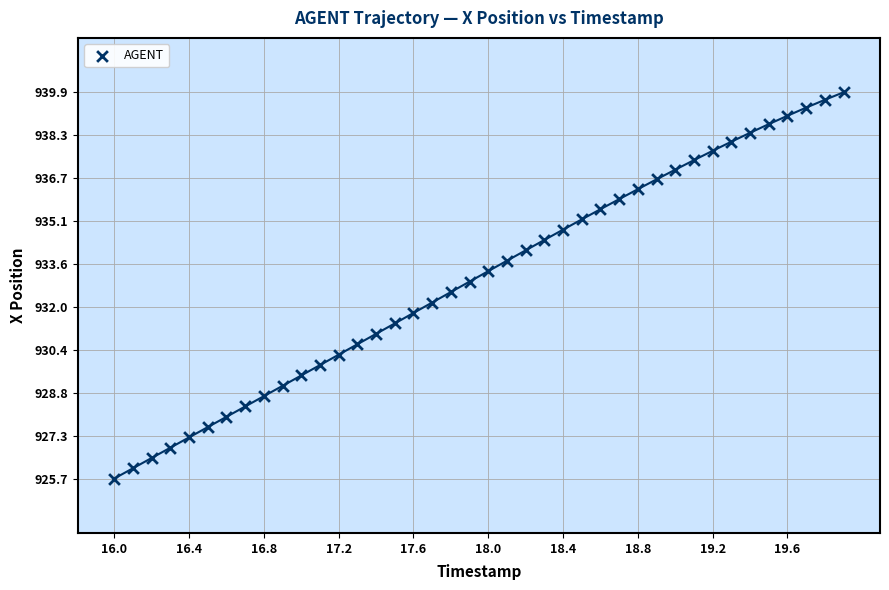

What is the range of Y values (max minus min)?

14.2